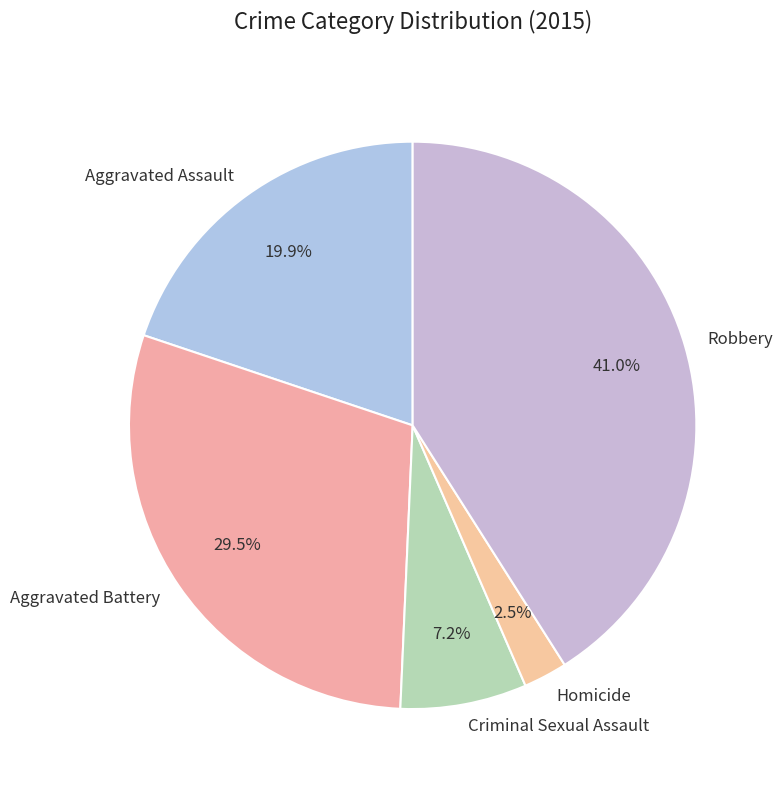

Between Criminal Sexual Assault and Aggravated Assault, which is larger?

Aggravated Assault